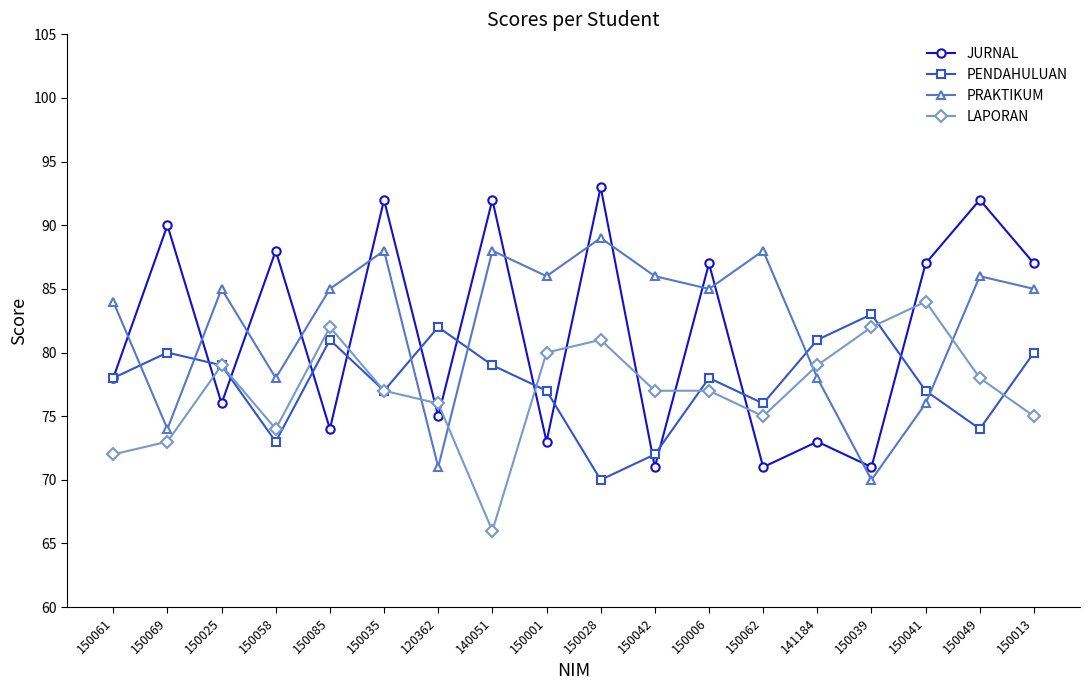

In PRAKTIKUM, how many points are lower than both neighbors (excluding endpoints)?

6